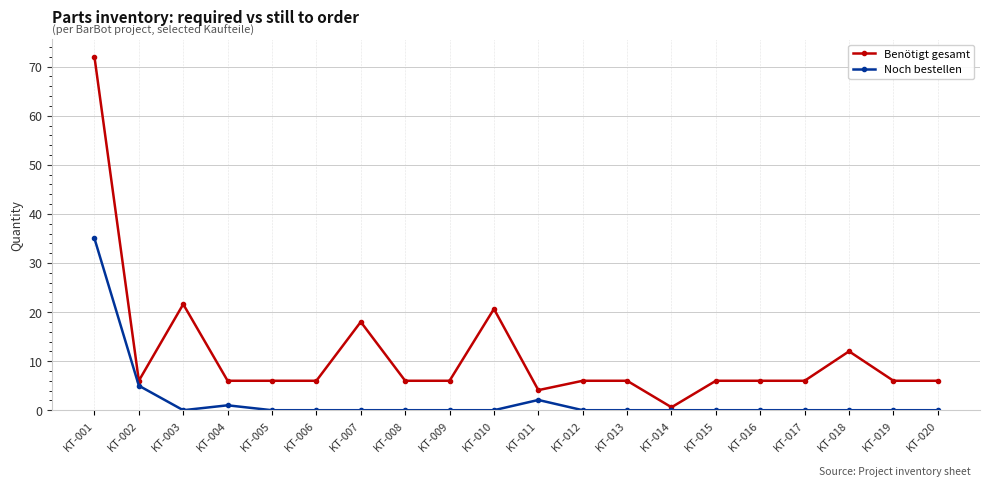

What is the average value of the Noch bestellen series?

2.2